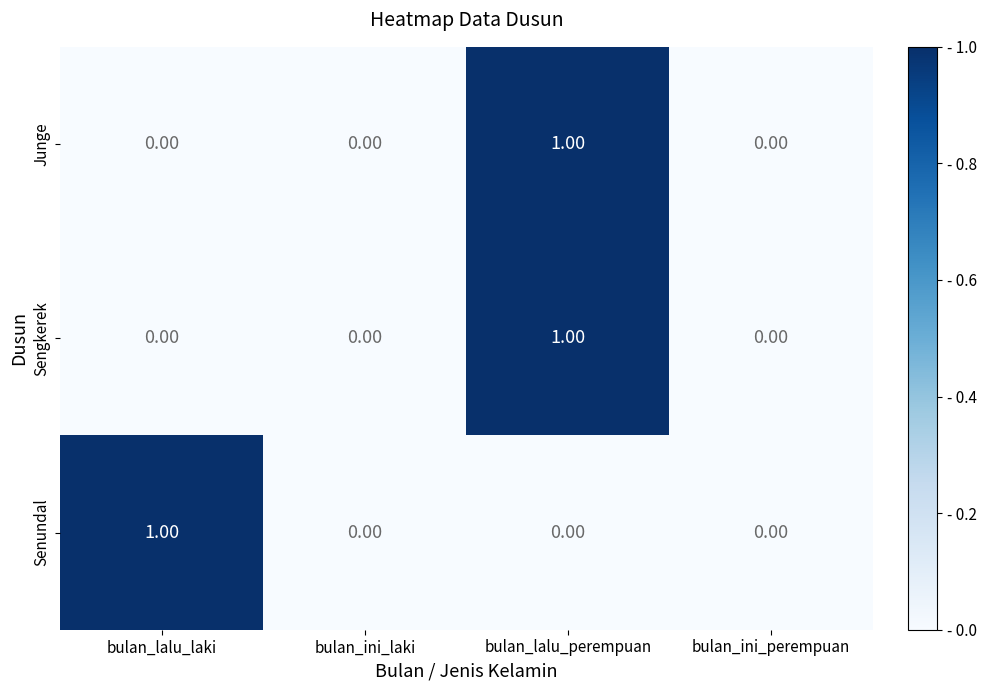

At which label does Junge reach its peak?

bulan_lalu_perempuan